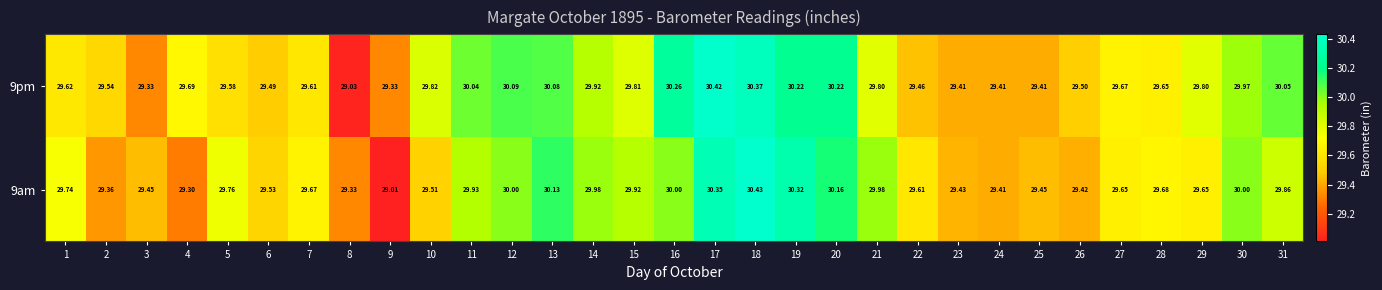

Is the value of 9pm at 7 greater than the value of 9am at 7?

No